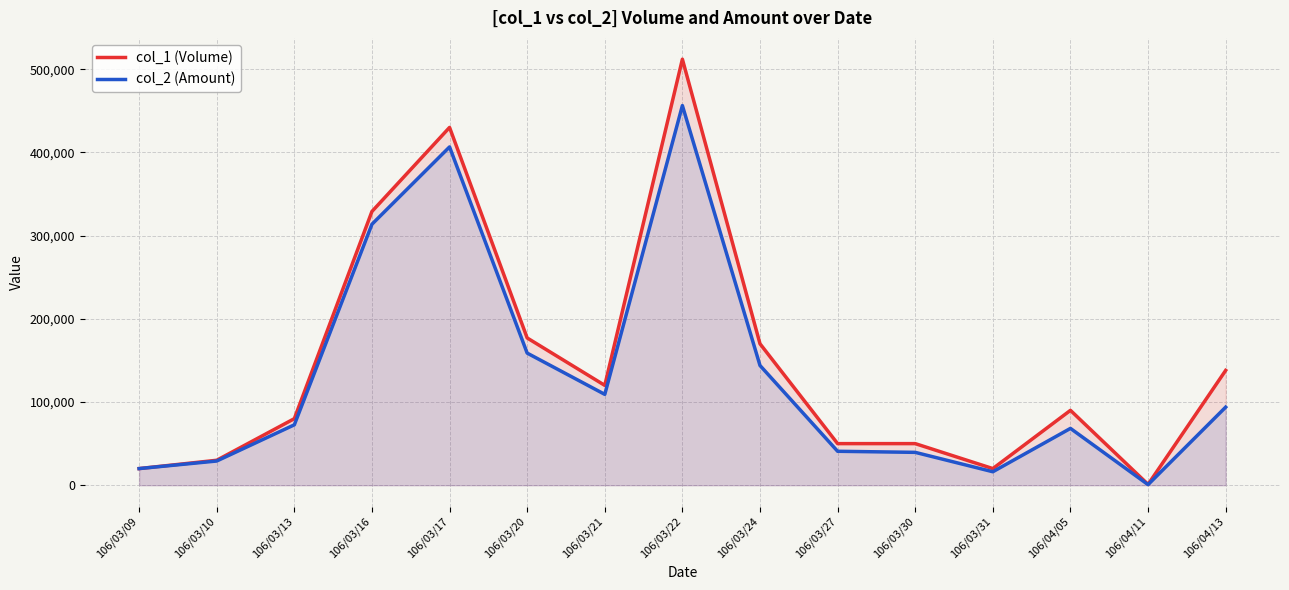

True or false: col_2 (Amount) and col_1 (Volume) intersect in this chart.

False